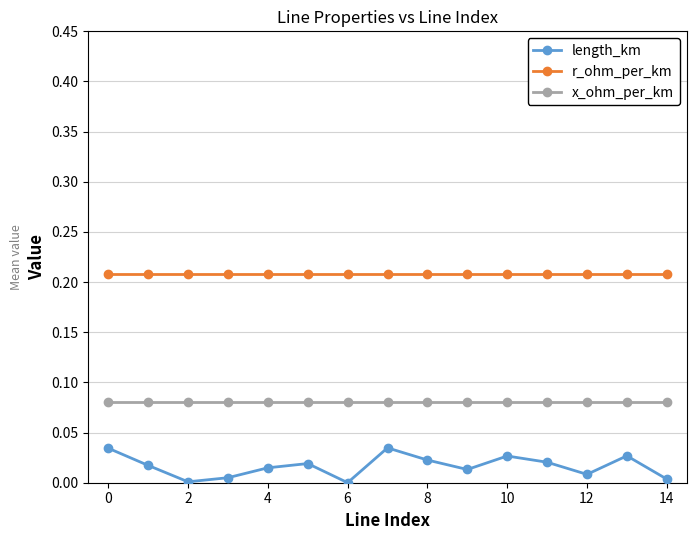

Which series has the largest total across all categories?

r_ohm_per_km